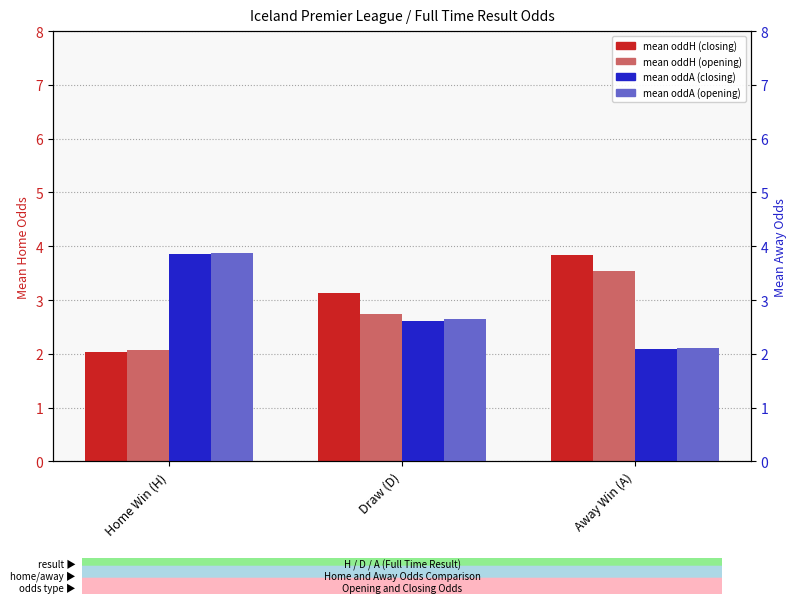

Which category has the lowest value in the mean oddA (opening) series?

Away Win (A)